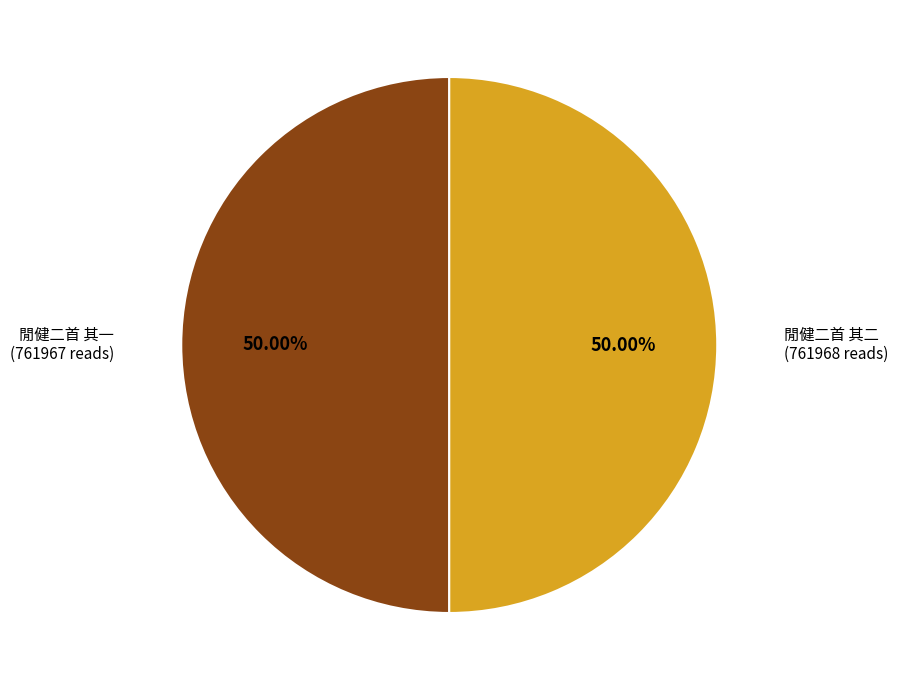

What is the ratio of the value at 閒健二首 其一 to the value at 閒健二首 其二?

1.0